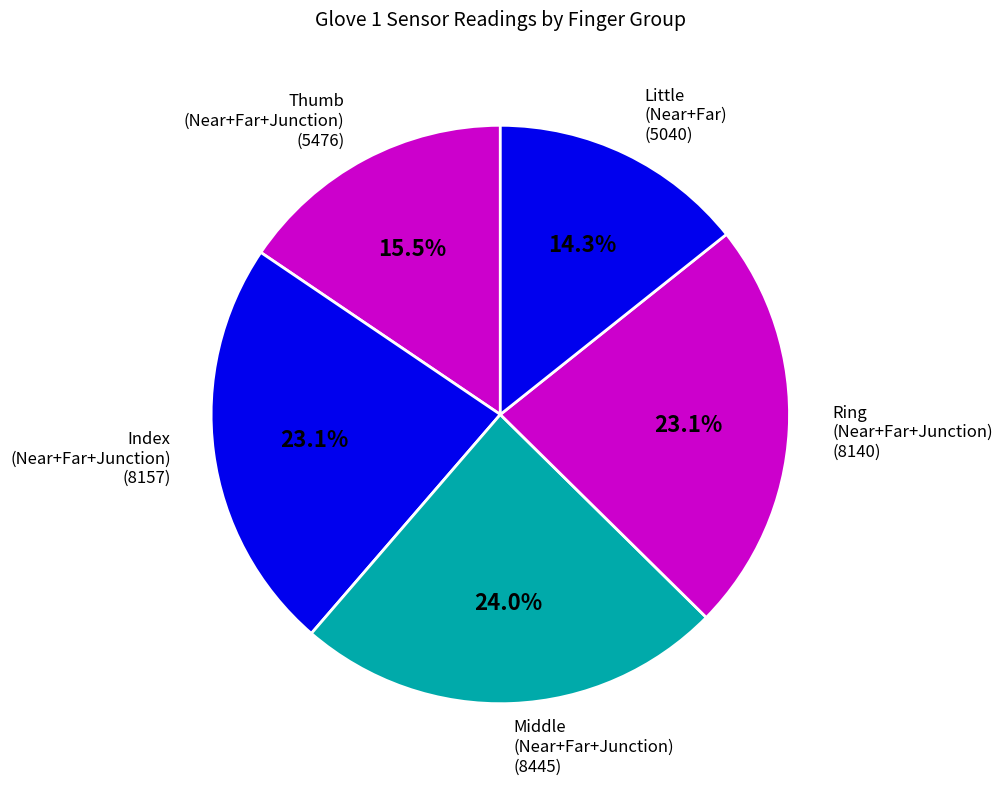

Approximately how many times larger is the value at Ring (Near+Far+Junction) compared to Little (Near+Far)?

1.6